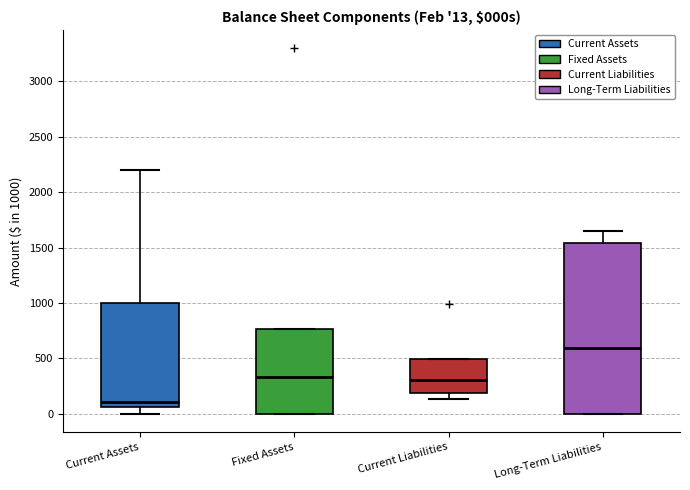

Comparing the boxes themselves (not the whiskers), which one is the tallest?

Long-Term Liabilities